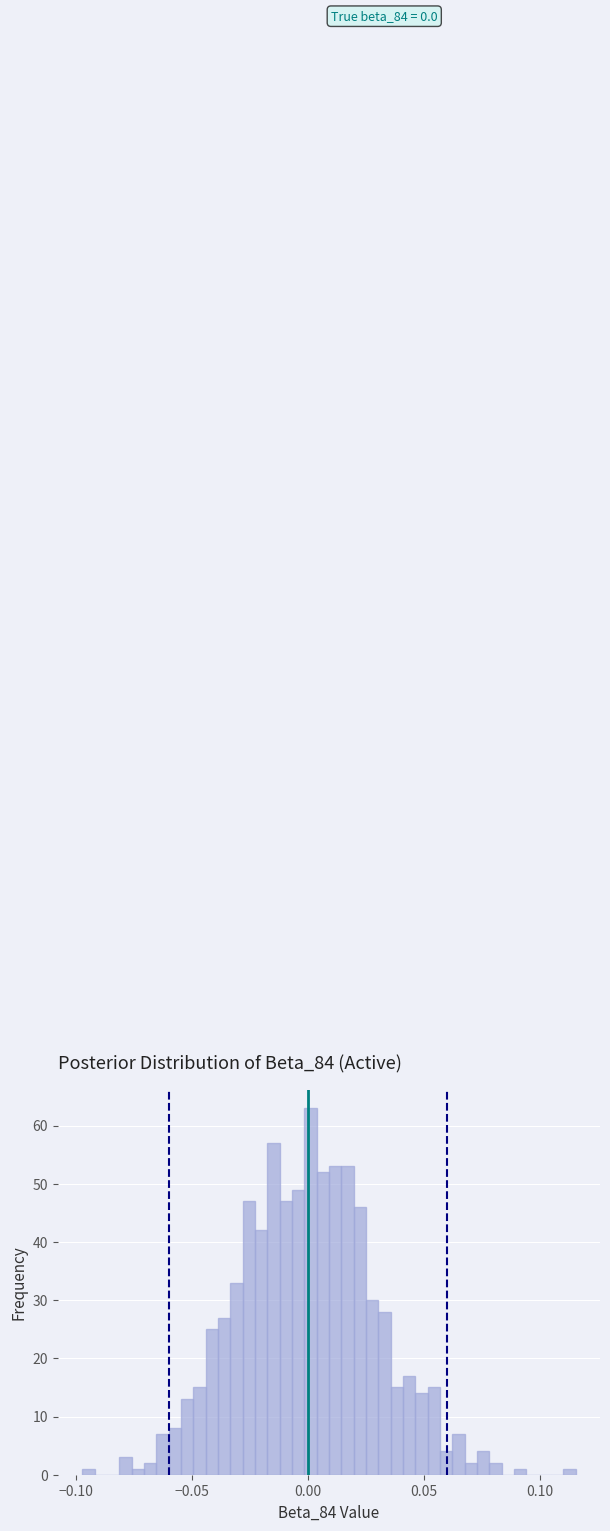

Read against the x-axis, roughly where is the centre of the tallest bar?

0.000